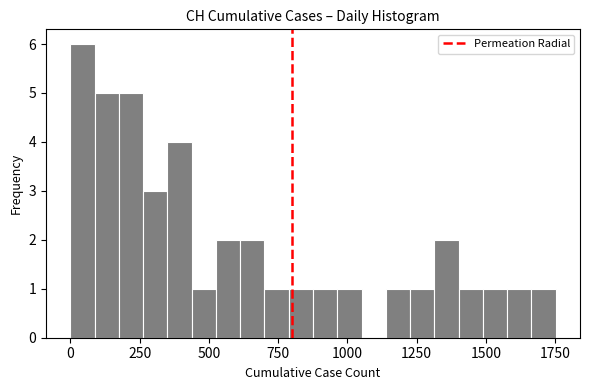

Read against the x-axis, roughly where is the centre of the tallest bar?

50